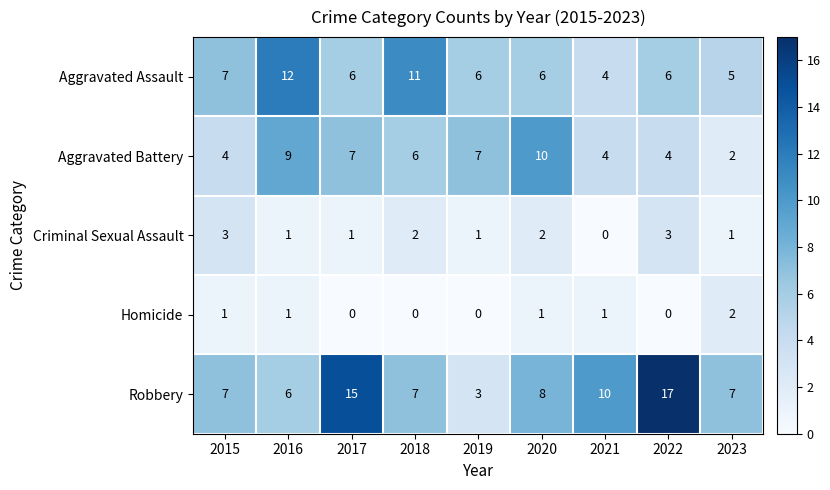

At which label does Aggravated Assault first exceed 6?

2015